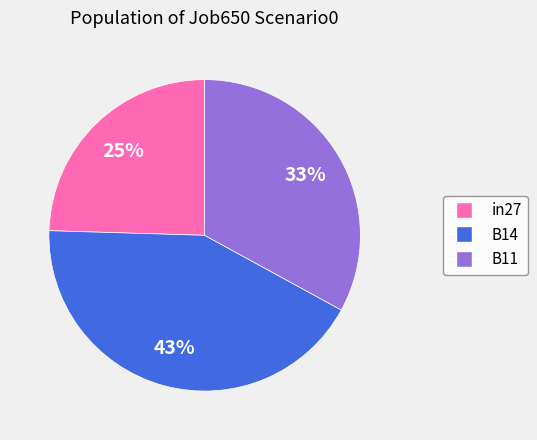

To the nearest percent, what portion does B14 represent?

43%